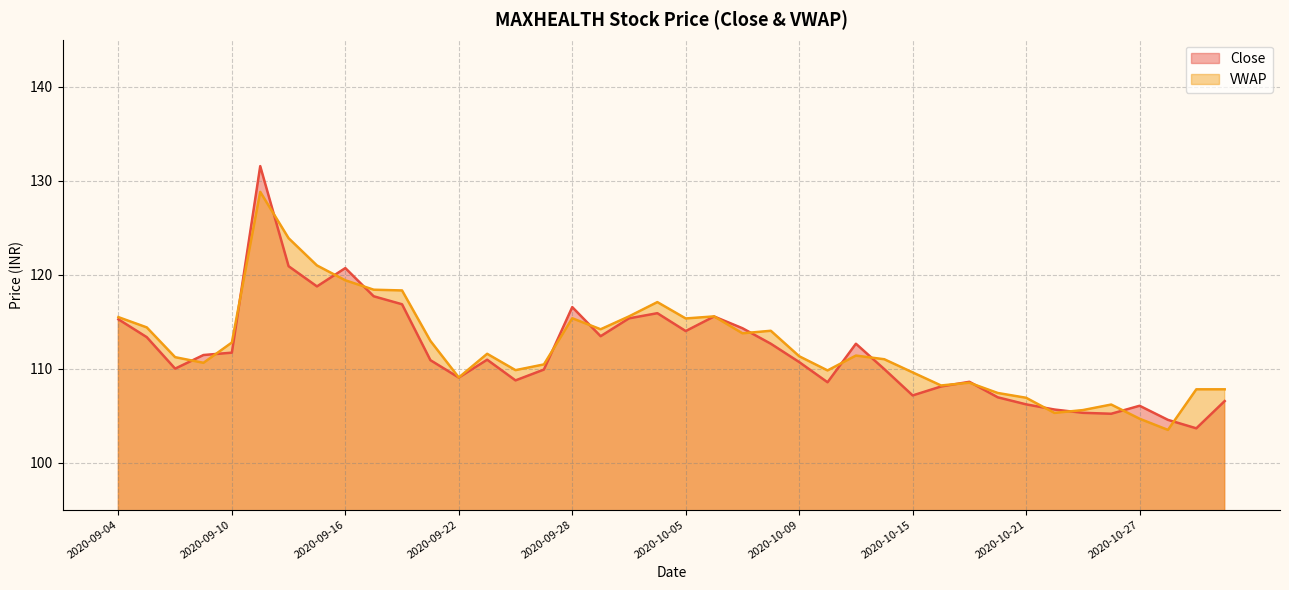

What is the greatest value displayed?

131.6